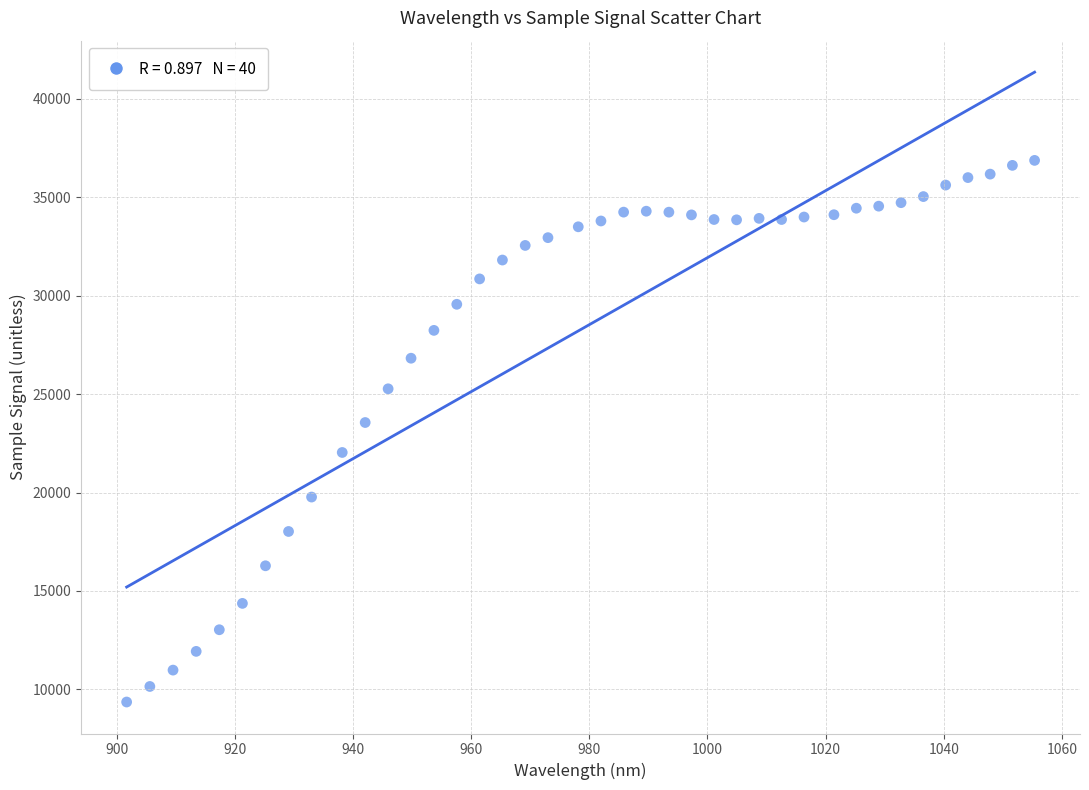

What Y value in the scatter plot is closest to 23115?

23556